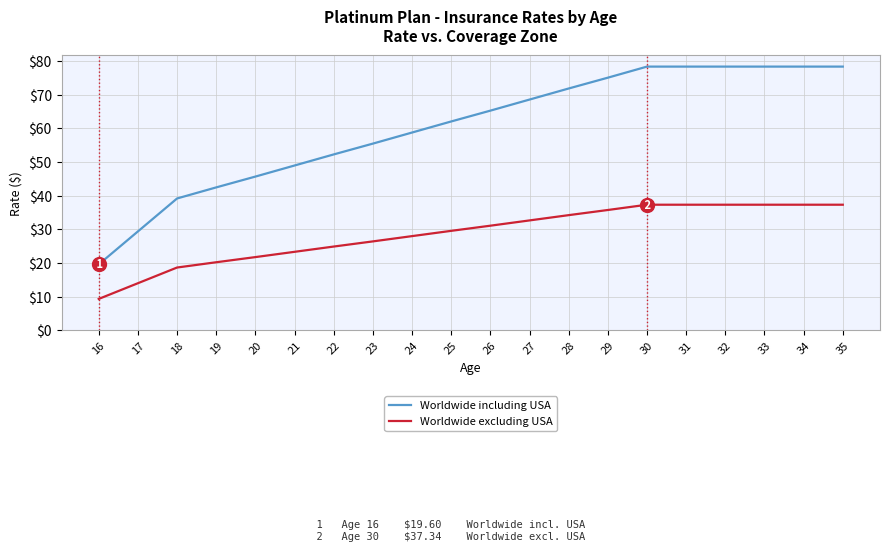

Reading left to right, transcribe all the data shown in this chart.

Worldwide including USA: 16=19.6	17=29.4	18=39.2	19=42.5	20=45.7	21=49.0	22=52.3	23=55.5	24=58.8	25=62.1	26=65.3	27=68.6	28=71.9	29=75.1	30=78.4	31=78.4	32=78.4	33=78.4	34=78.4	35=78.4
Worldwide excluding USA: 16=9.3	17=14.0	18=18.7	19=20.2	20=21.8	21=23.3	22=24.9	23=26.4	24=28.0	25=29.6	26=31.1	27=32.7	28=34.2	29=35.8	30=37.3	31=37.3	32=37.3	33=37.3	34=37.3	35=37.3